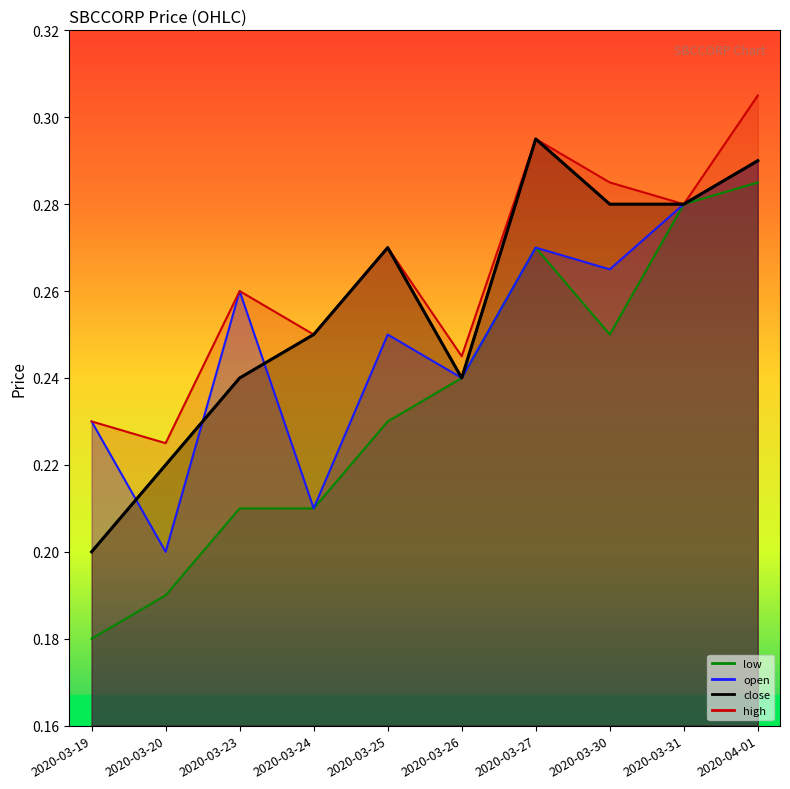

What is the sum of the open values at 2020-03-23 and 2020-03-19?

0.5